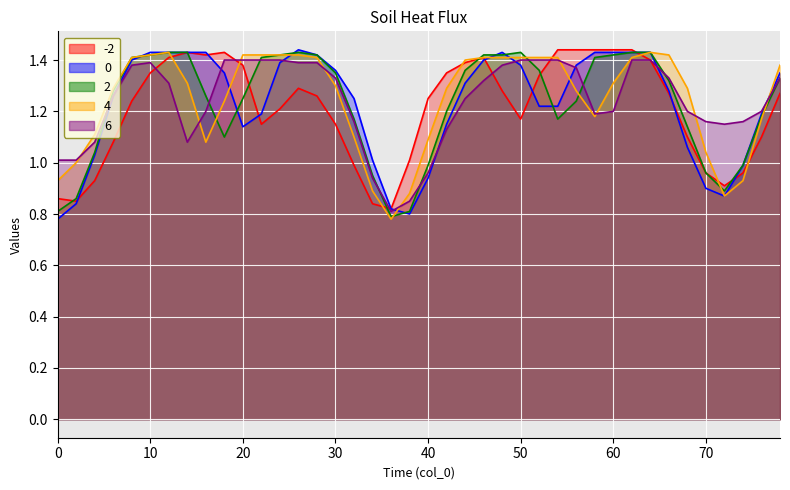

What is the value of the 4 point at the 32nd from the left?

1.4